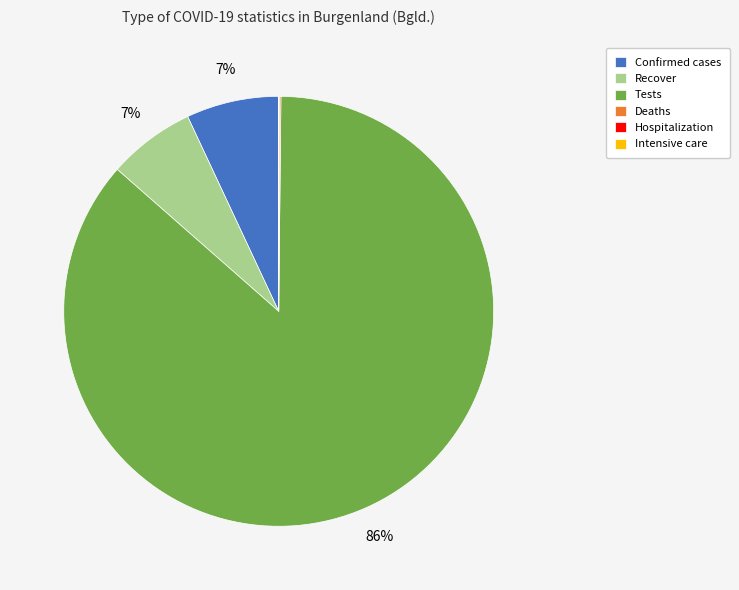

True or false: Recover accounts for 7% of the total.

True